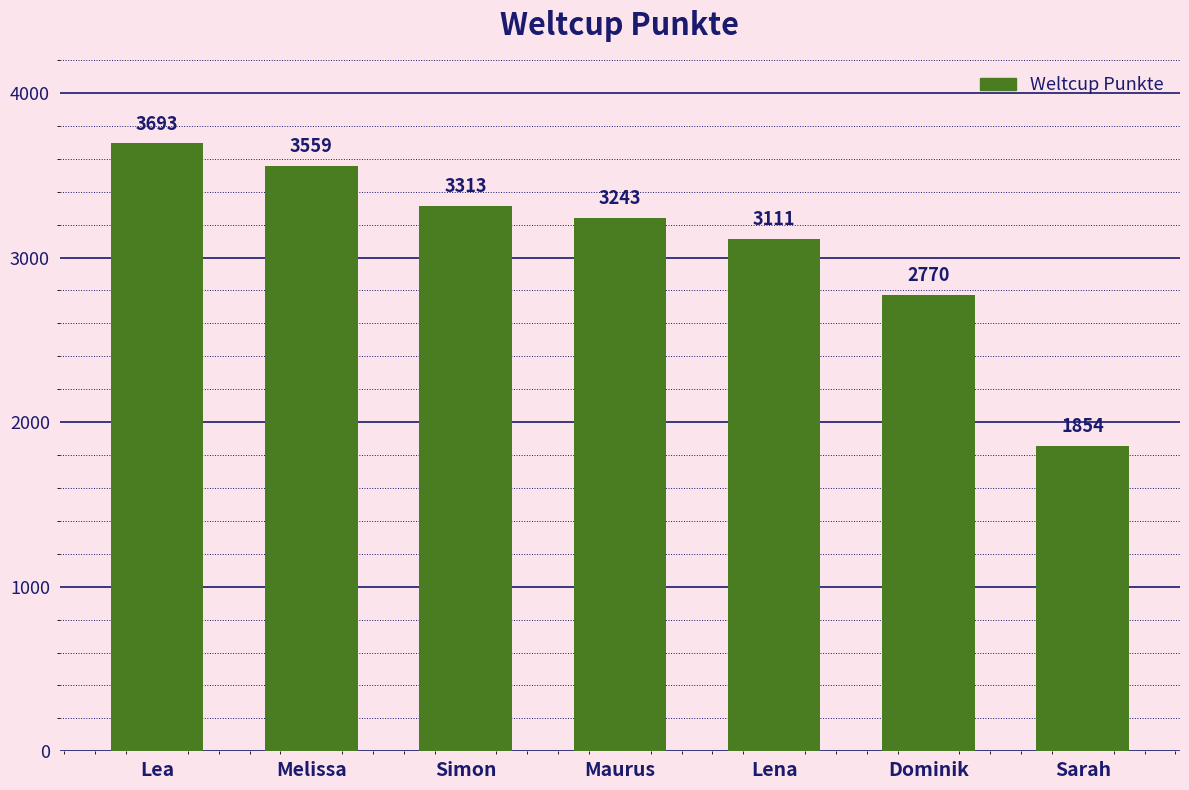

Which has a higher value, Melissa or Simon?

Melissa